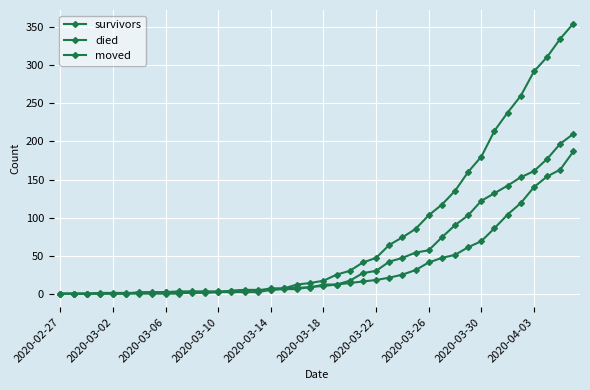

How many lines are shown in the chart?

3